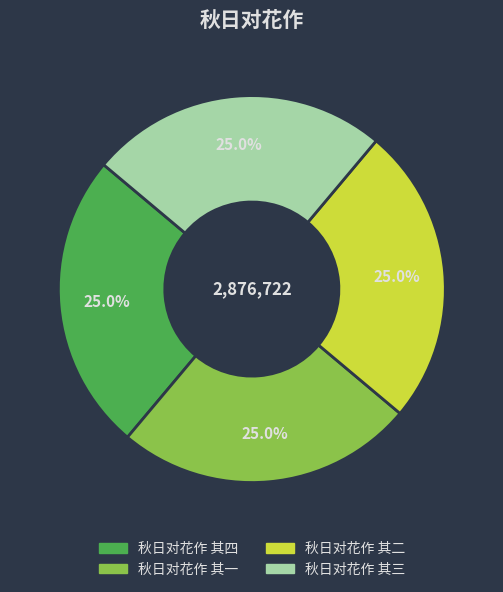

To the nearest percent, what portion does 秋日对花作 其四 represent?

25%